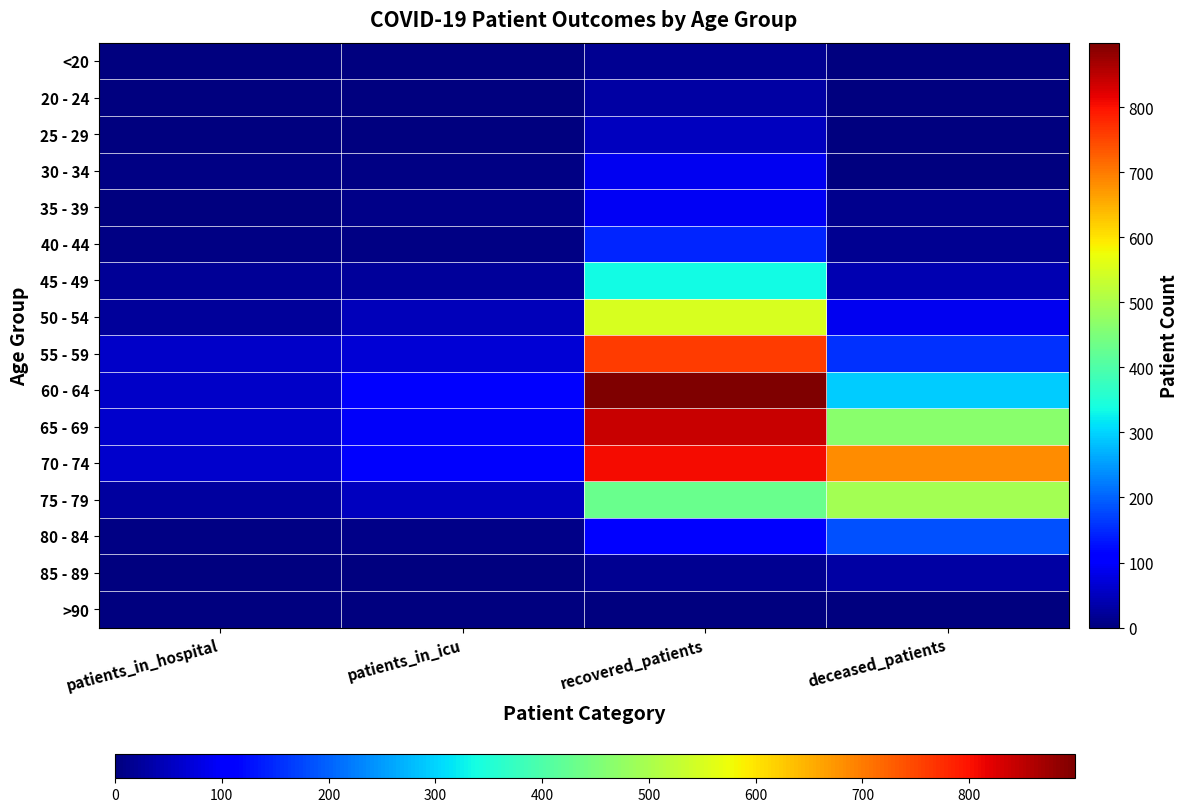

Which series changed the most between recovered_patients and deceased_patients?

60 - 64